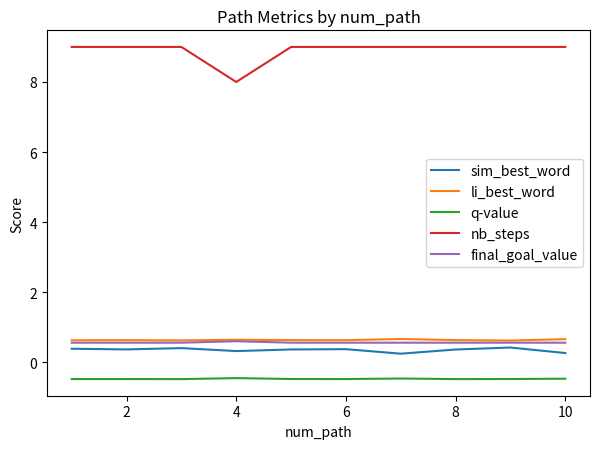

Which series has the largest total across all categories?

nb_steps